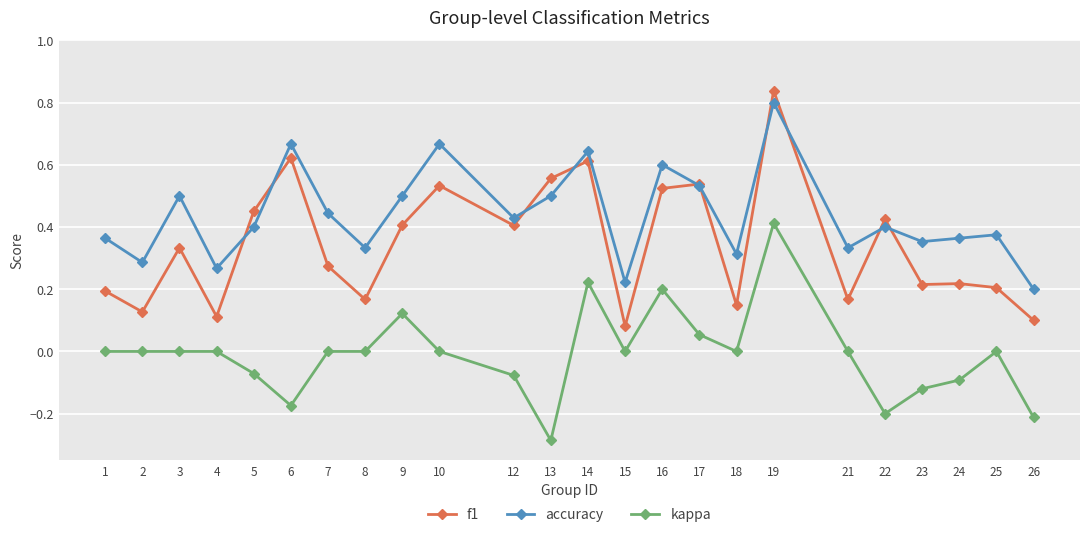

Which series has the largest total across all categories?

accuracy